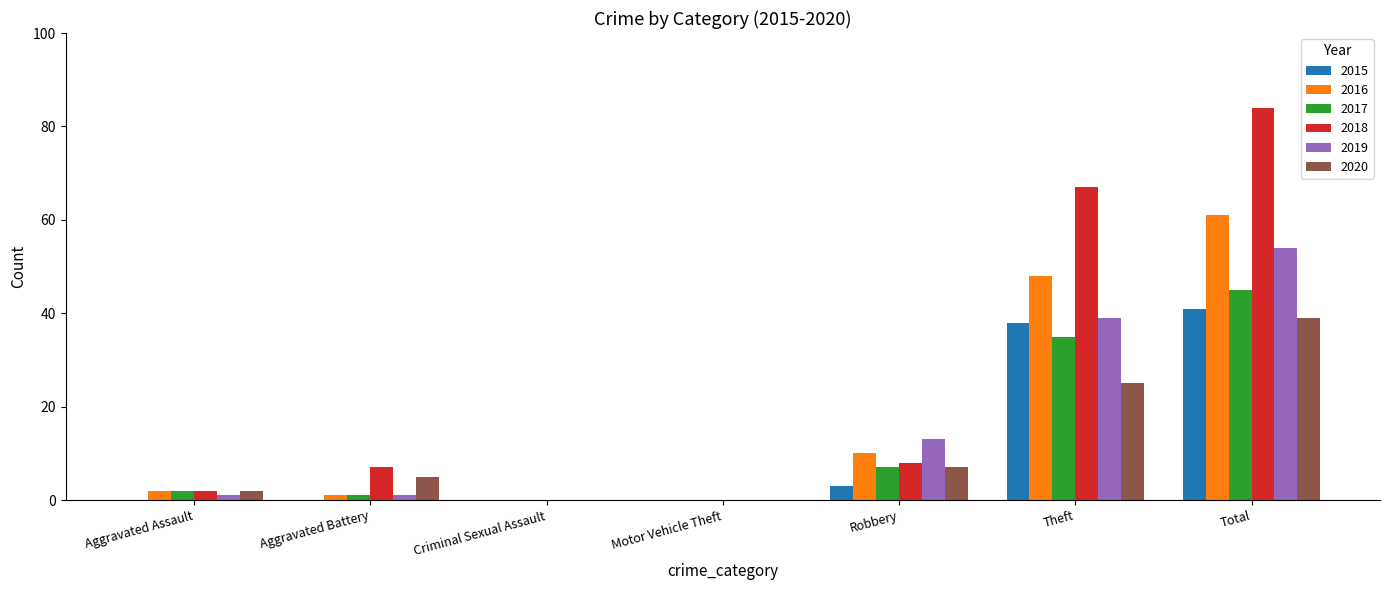

Is the value of 2019 at Total greater than the value of 2015 at Aggravated Assault?

Yes